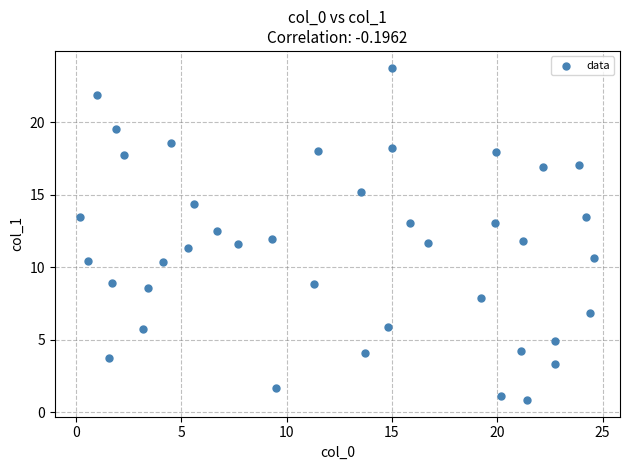

What is the range of Y values (max minus min)?

22.9